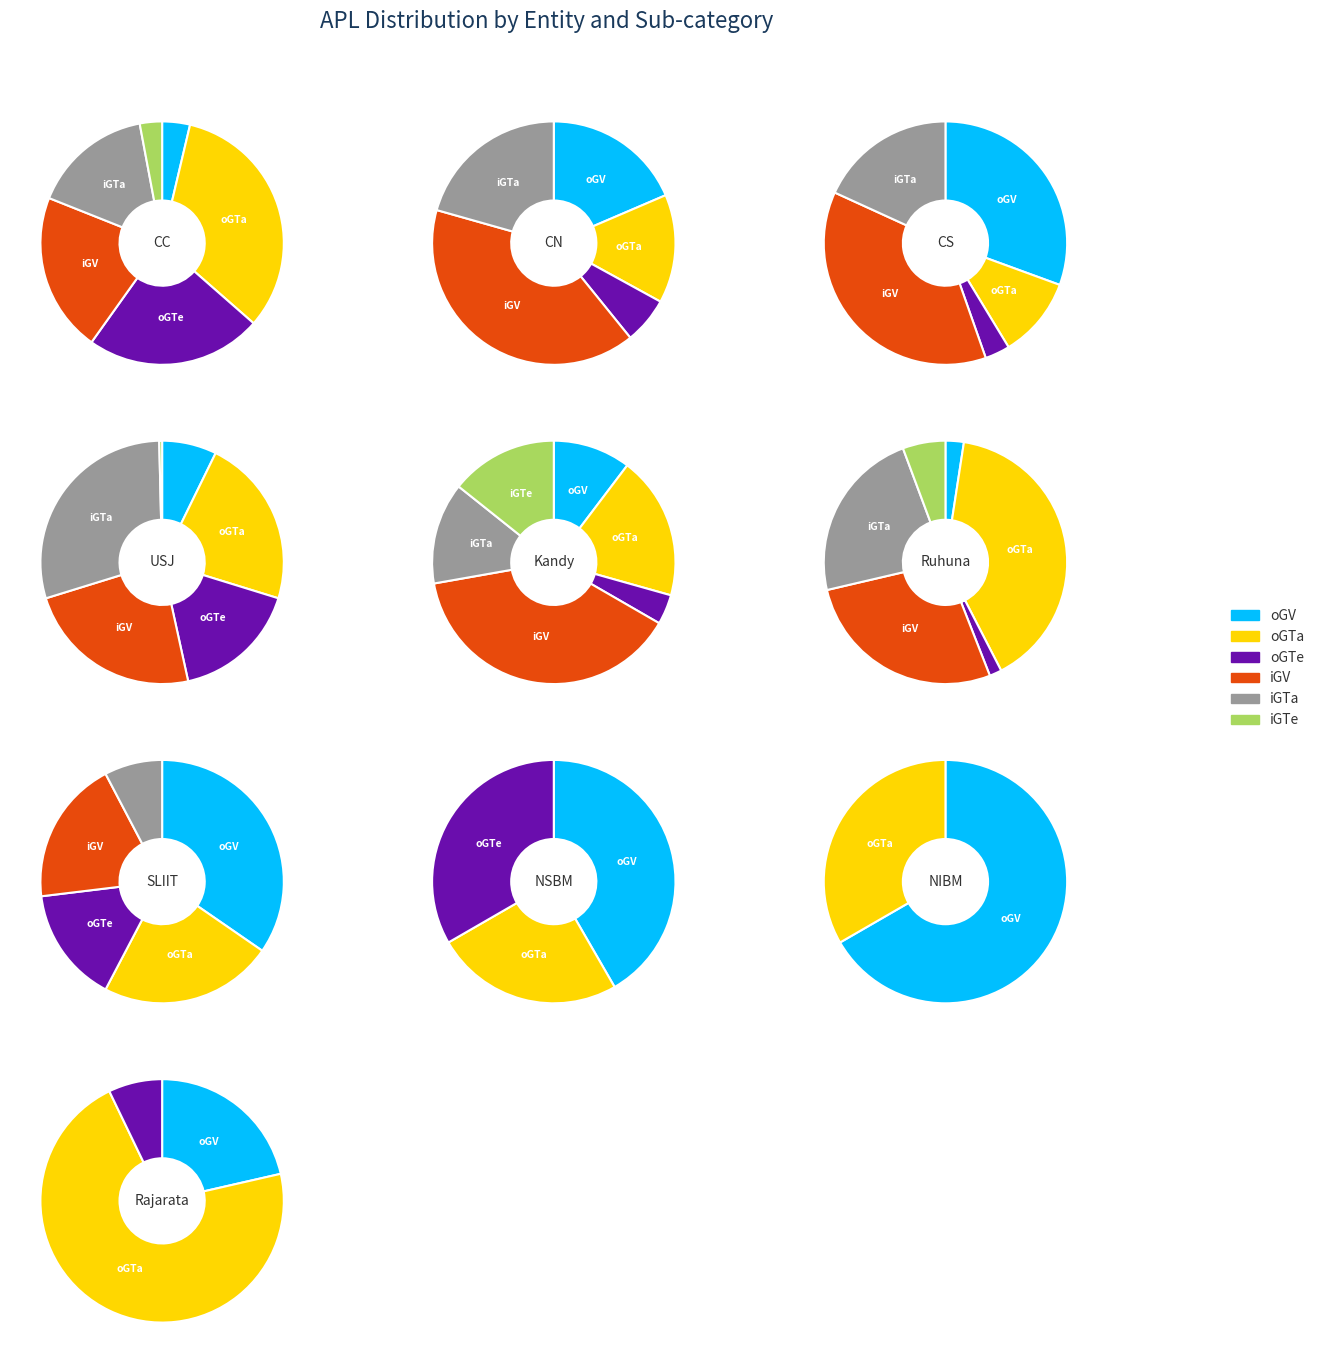

Count the number of slices in the pie.

10